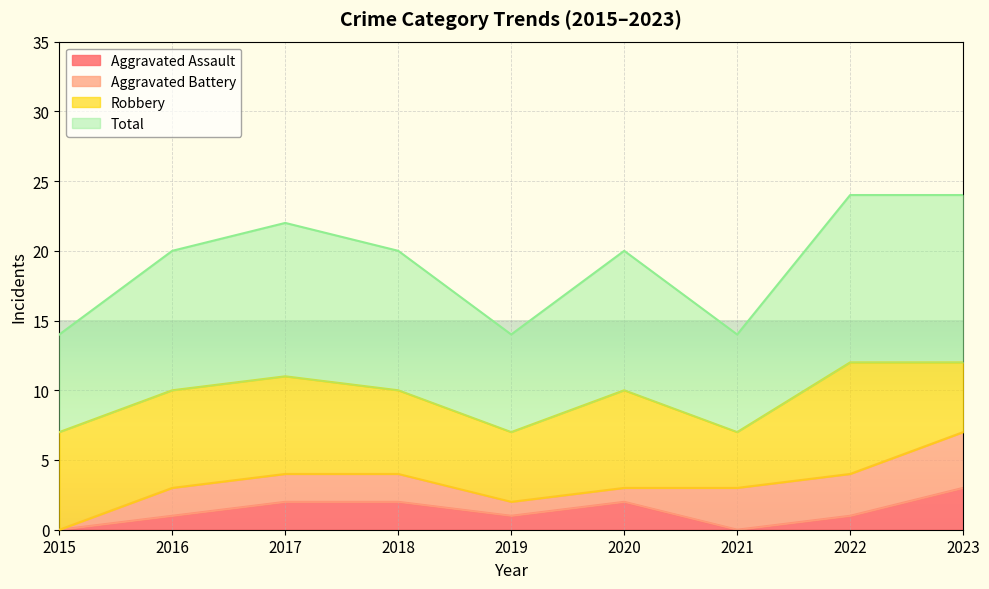

Between 2017 and 2022, which series saw the biggest shift?

Aggravated Assault